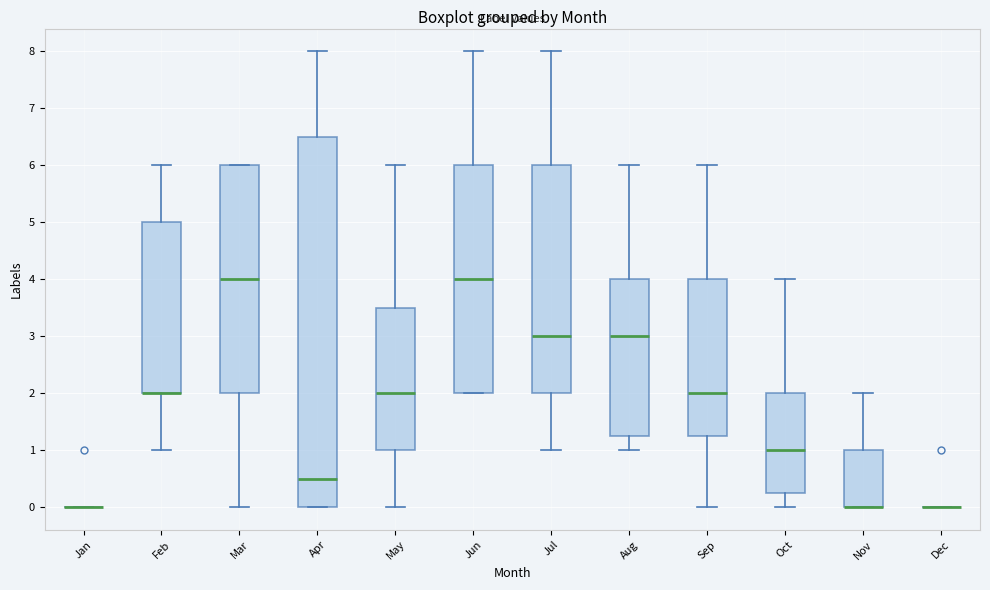

Where is the lower edge of the box for Aug on the y-axis? The values are not printed on the chart, so give them approximately, as read against the axis.

1.3